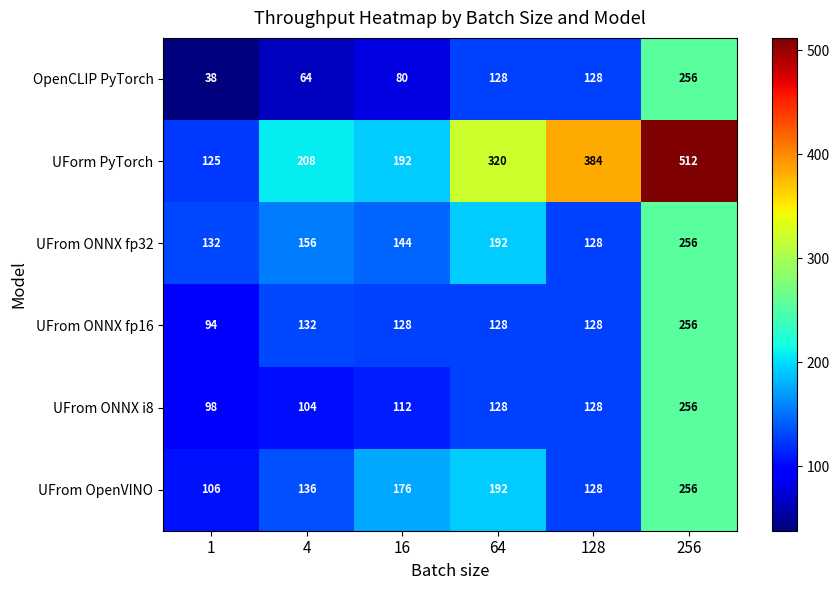

How many series are shown in this chart?

6